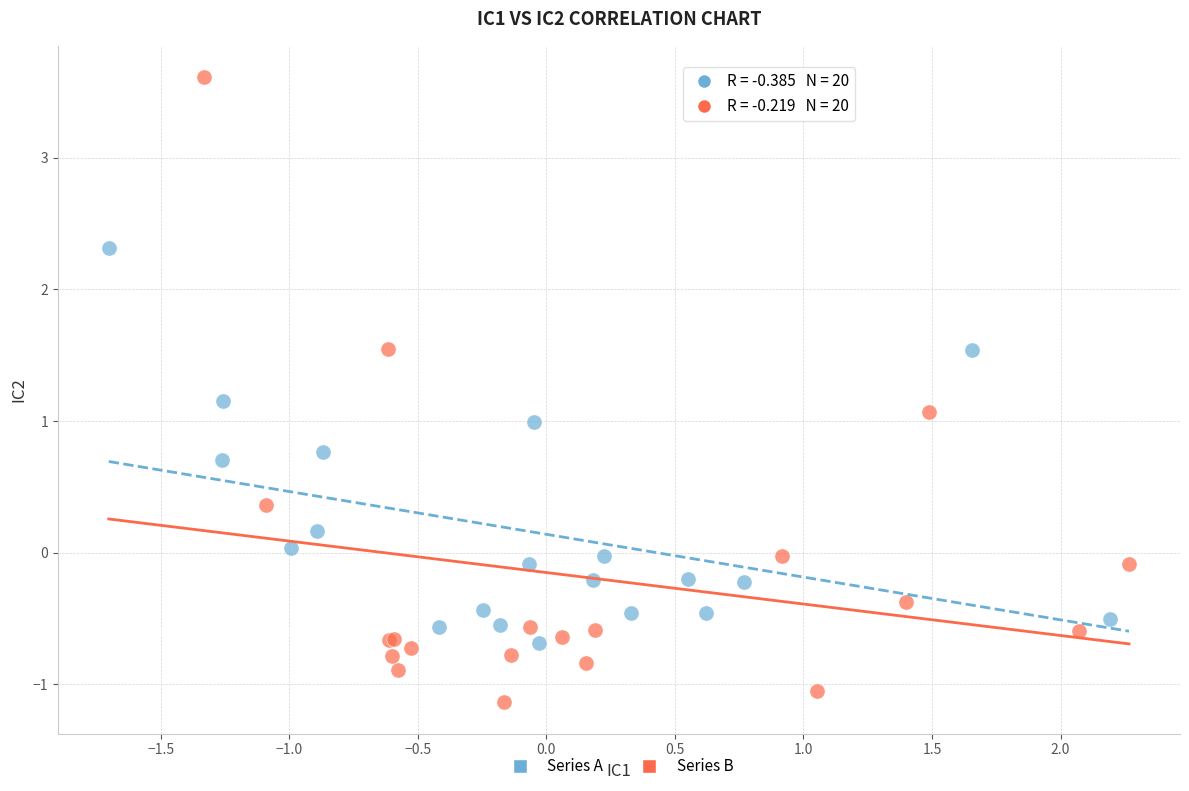

Which series reaches the maximum Y coordinate?

Series B